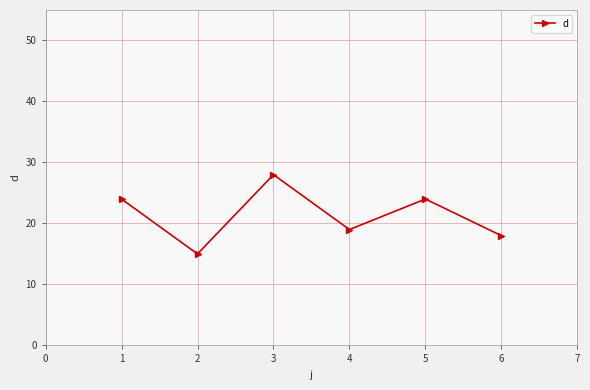

Count the number of categories in the chart.

6